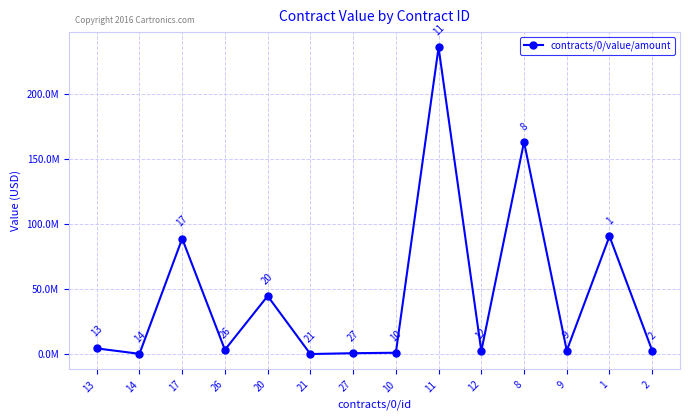

Reading left to right, extract all data points from this chart.

13=4358740.6	14=169939.9	17=88857057.7	26=3276135.5	20=44661881.5	21=1.0	27=648279.2	10=1000000.0	11=236000000.0	12=2282382.8	8=163259367.0	9=2673669.5	1=90647090.0	2=2581504.1